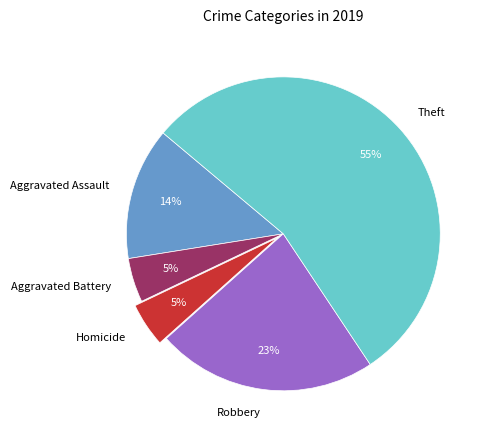

Is it true that Robbery is 38% of the pie?

False